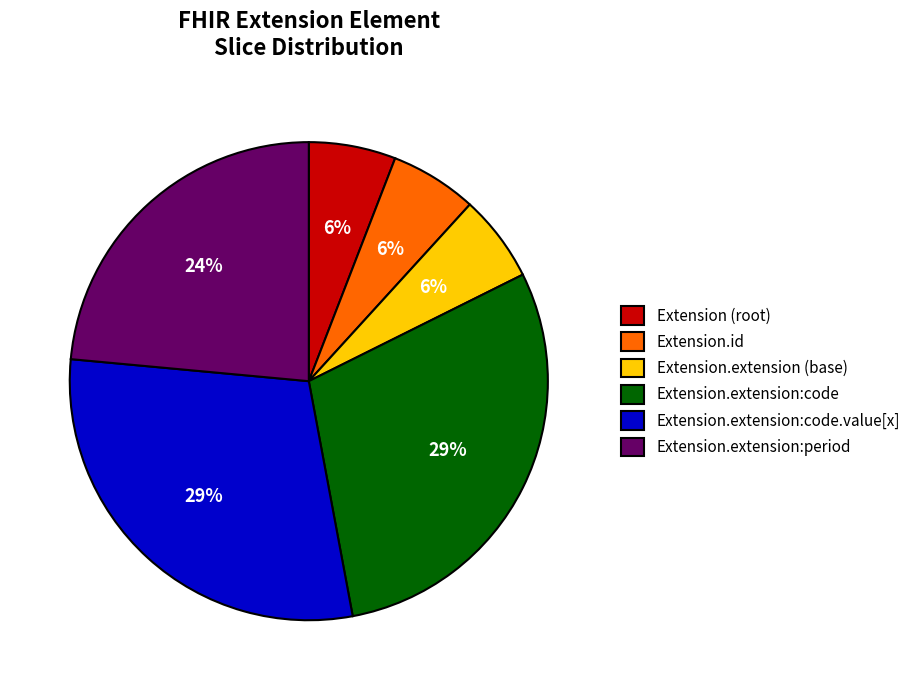

Is it true that Extension.extension:period is 5% of the pie?

False